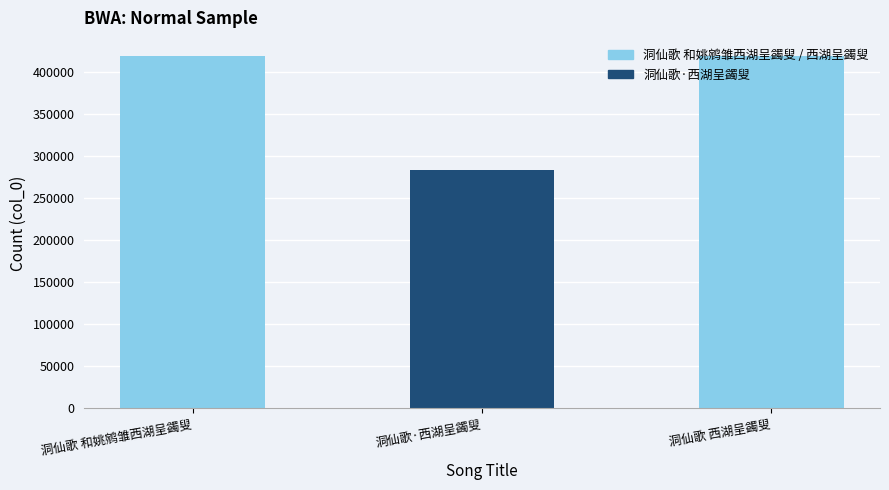

What is the value of the 2nd bar from the left?

283608